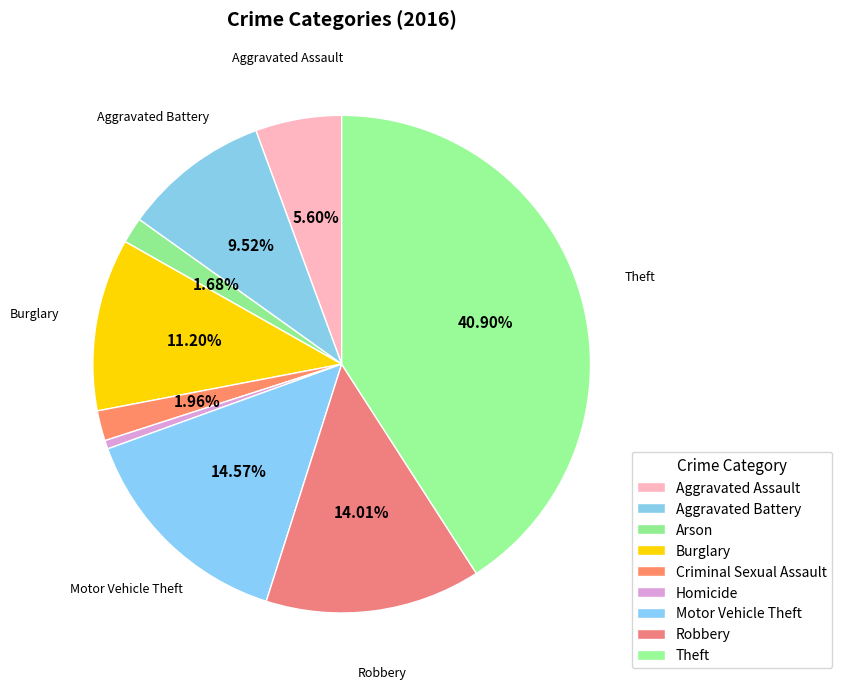

How many segments does this pie chart have?

9